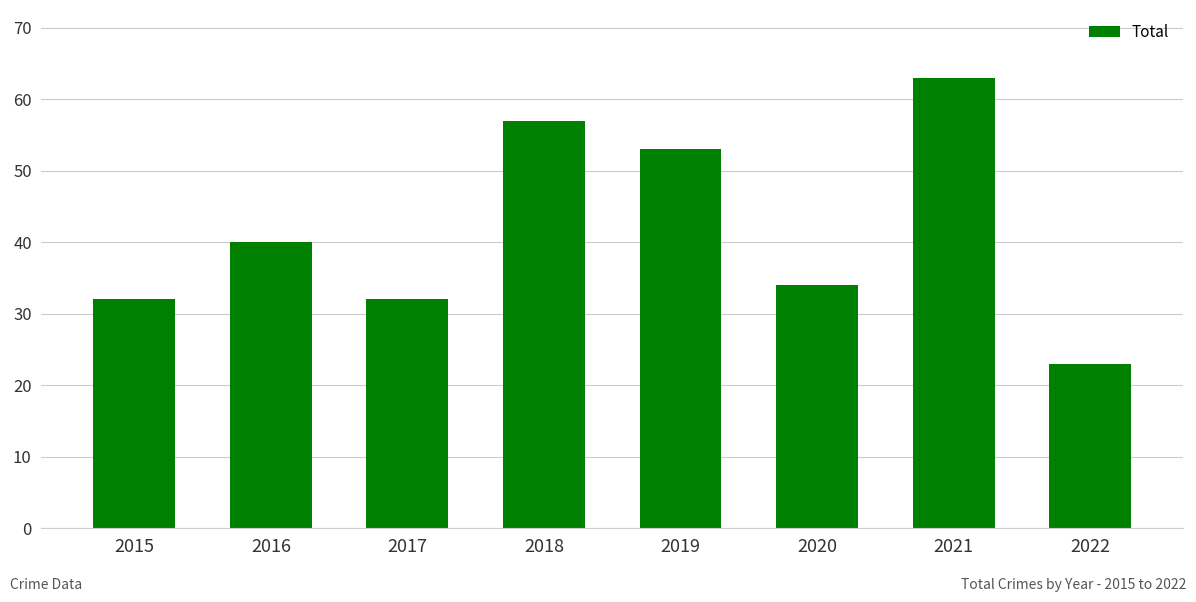

What is the value of the 5th bar from the left?

53